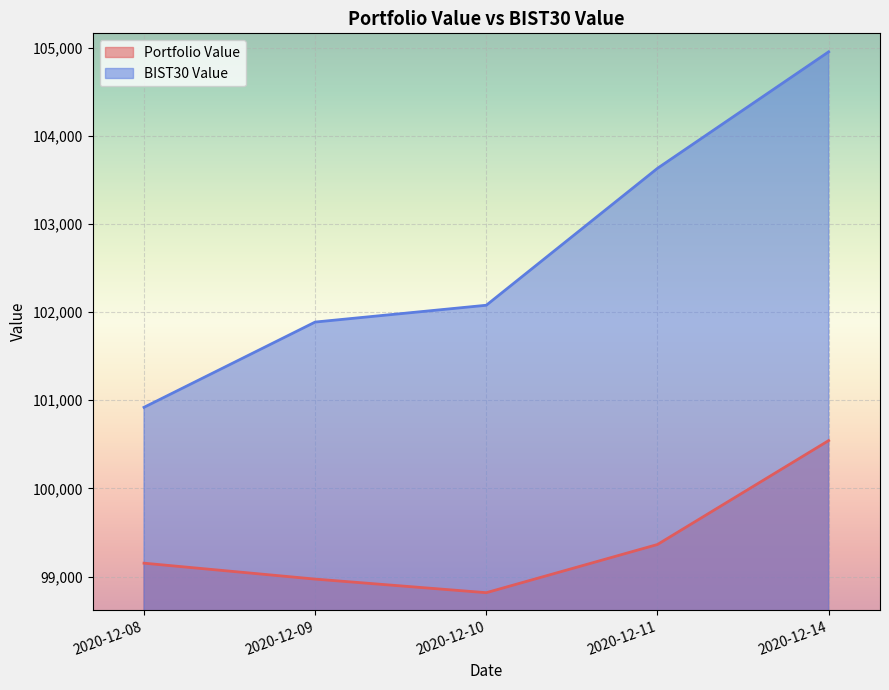

At which label does BIST30 Value reach its minimum?

2020-12-08